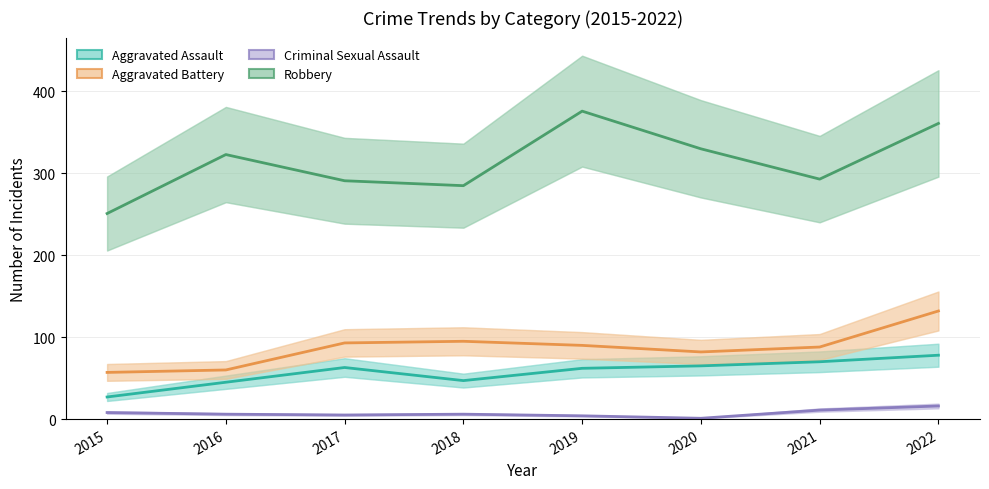

What is the difference between the highest and lowest values at 2016?

317